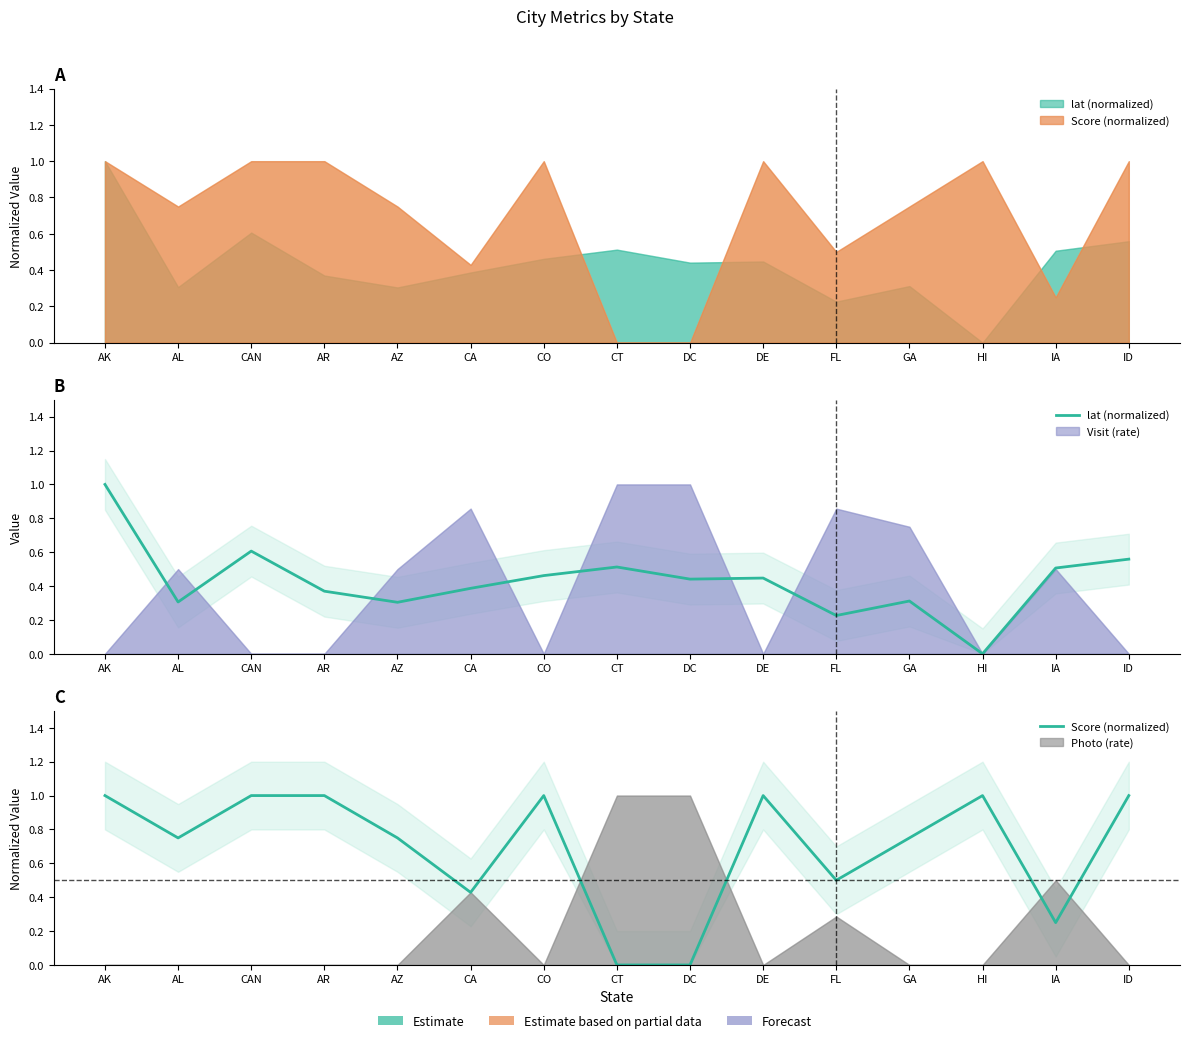

At which category does the chart reach its peak across all series?

AK